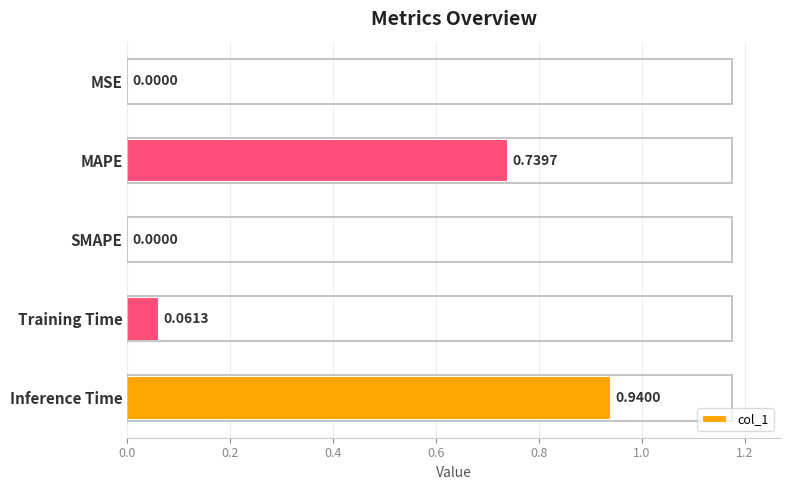

At which category does the chart reach its peak across all series?

Inference Time